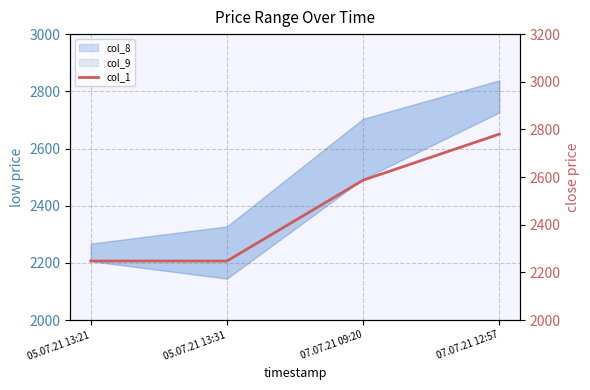

What is the label of the 3rd point from the left?

07.07.21 09:20